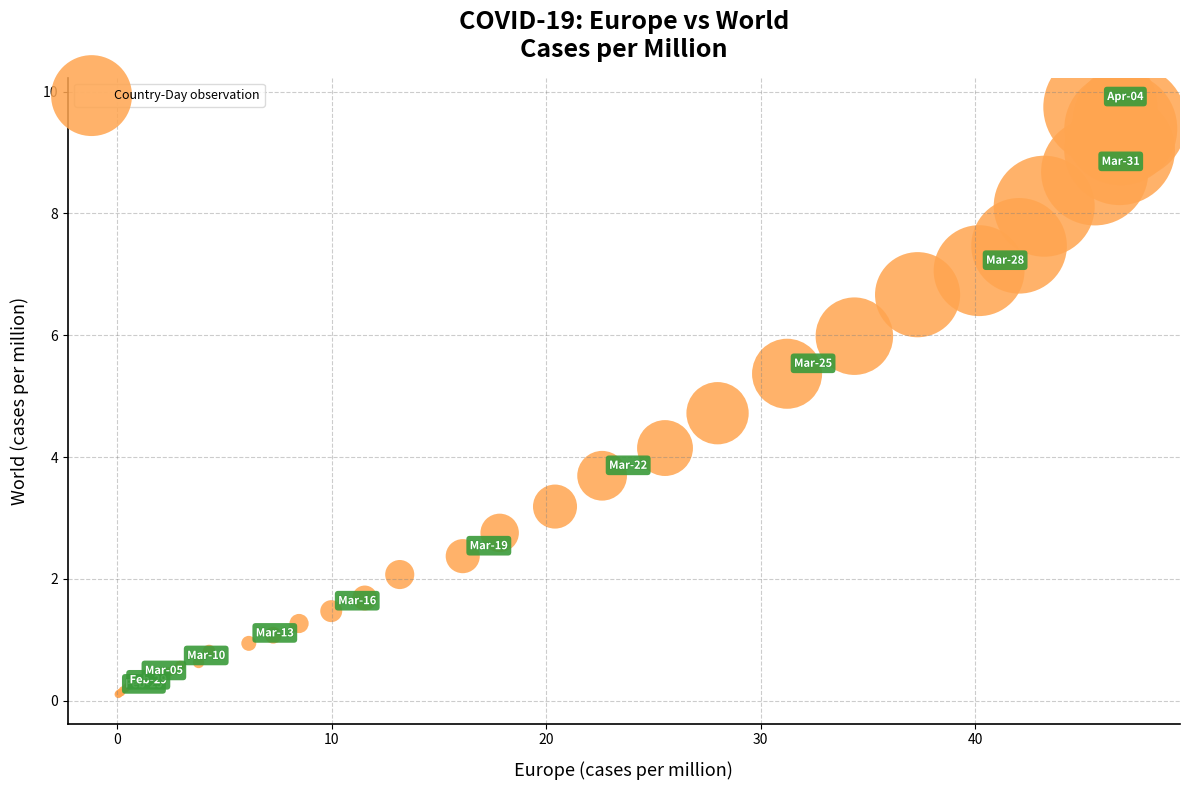

What Y value in the scatter plot is closest to 4?

4.1